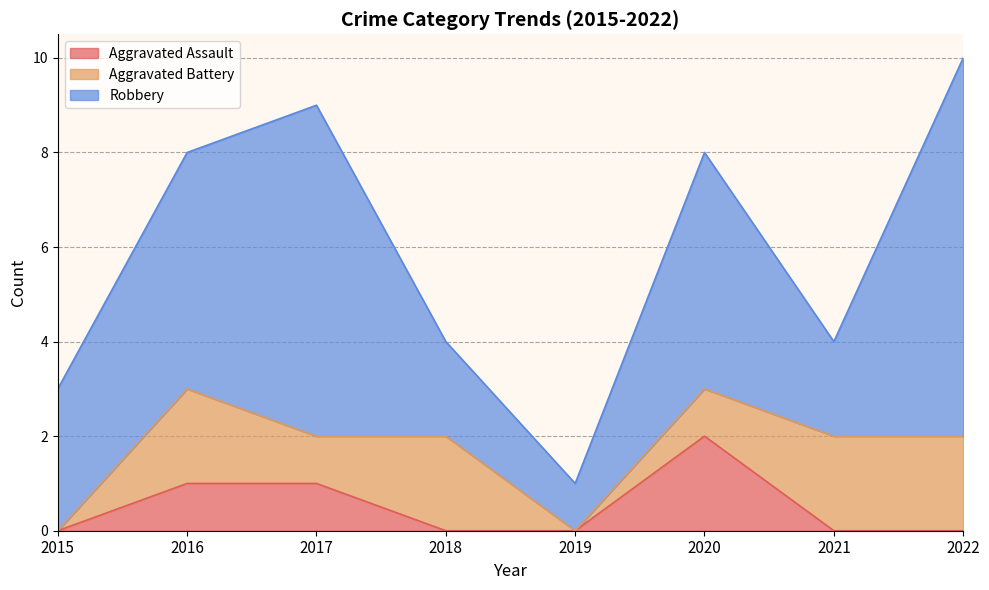

Which series has the widest spread of values?

Robbery